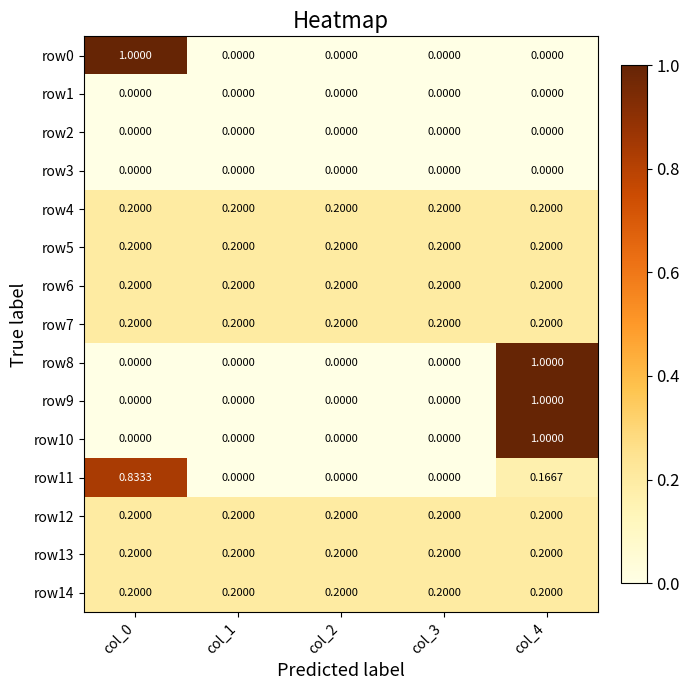

What is the spread (max minus min) of values at col_4?

1.0